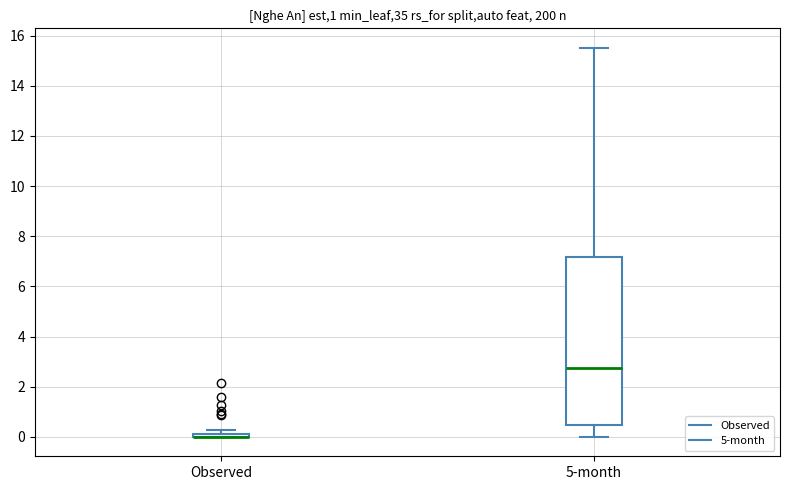

Where does the upper whisker of the box for 5-month end on the y-axis? The values are not printed on the chart, so give them approximately, as read against the axis.

15.6